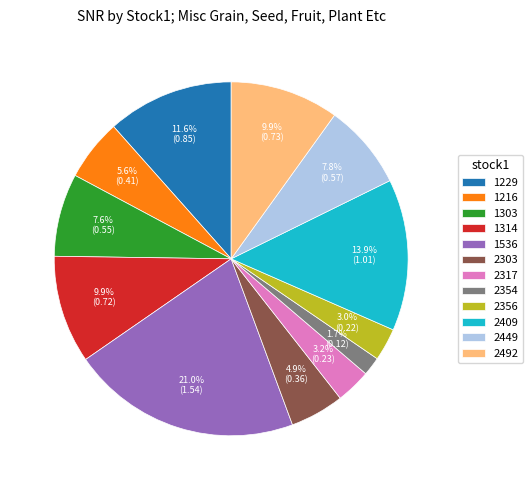

Approximately how many times larger is the value at 1229 compared to 2409?

0.8